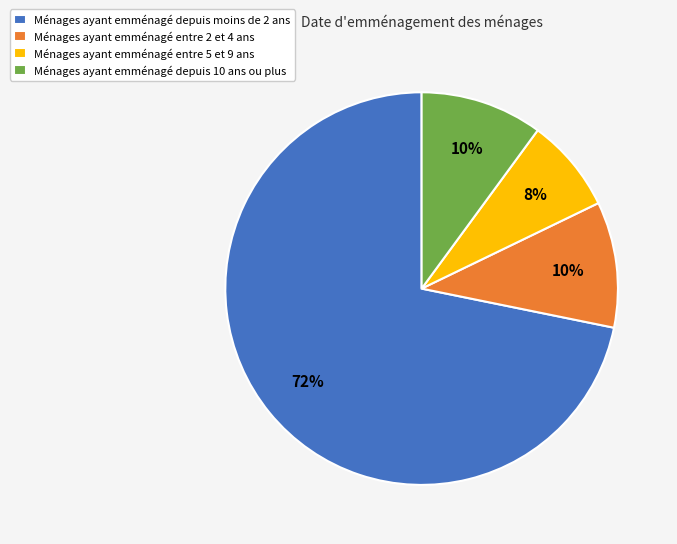

What percentage is the Ménages ayant emménagé depuis moins de 2 ans slice, to the nearest percent?

72%